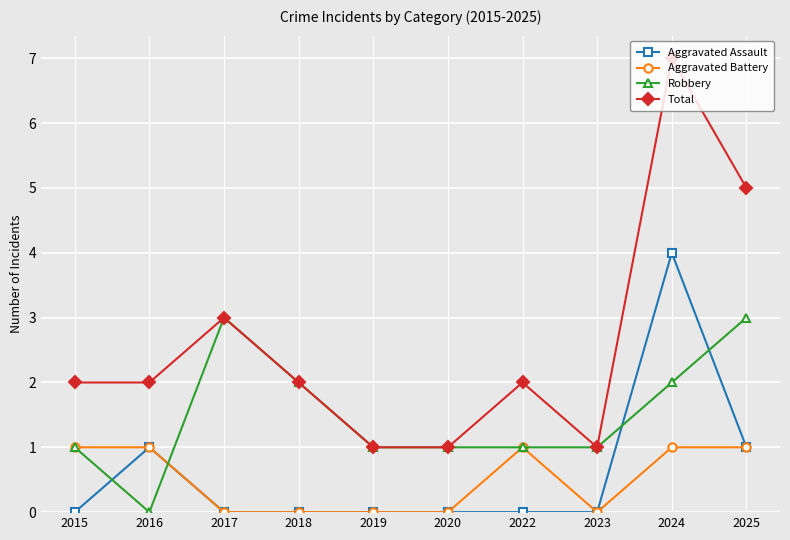

Reading right to left, what are all the values shown in this chart?

Aggravated Assault: 2025=1	2024=4	2023=0	2022=0	2020=0	2019=0	2018=0	2017=0	2016=1	2015=0
Aggravated Battery: 2025=1	2024=1	2023=0	2022=1	2020=0	2019=0	2018=0	2017=0	2016=1	2015=1
Robbery: 2025=3	2024=2	2023=1	2022=1	2020=1	2019=1	2018=2	2017=3	2016=0	2015=1
Total: 2025=5	2024=7	2023=1	2022=2	2020=1	2019=1	2018=2	2017=3	2016=2	2015=2